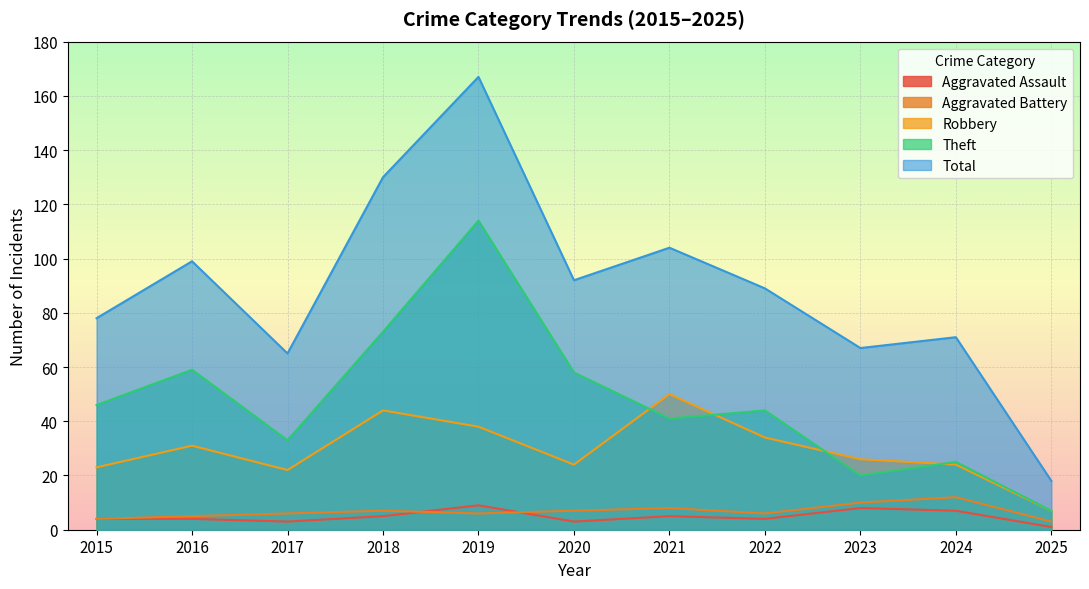

List the series in order of their peak value, highest first.

Total, Theft, Robbery, Aggravated Battery, Aggravated Assault